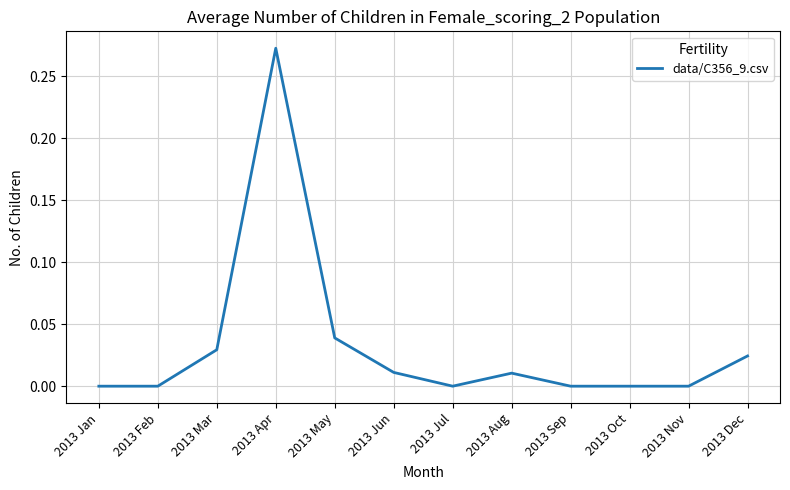

What position from the right is 2013 Feb?

11